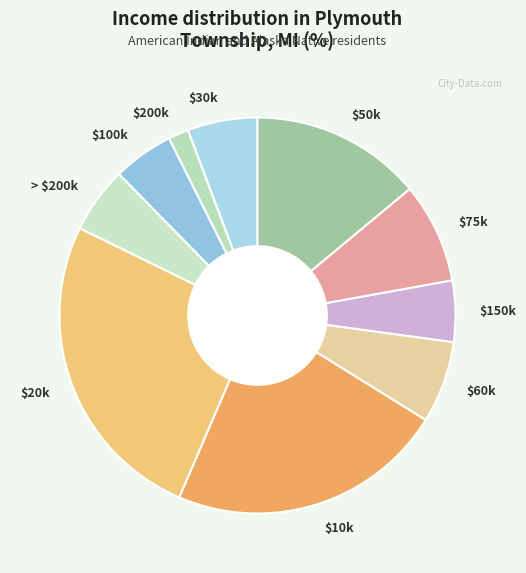

Is $50k the majority of the pie?

No